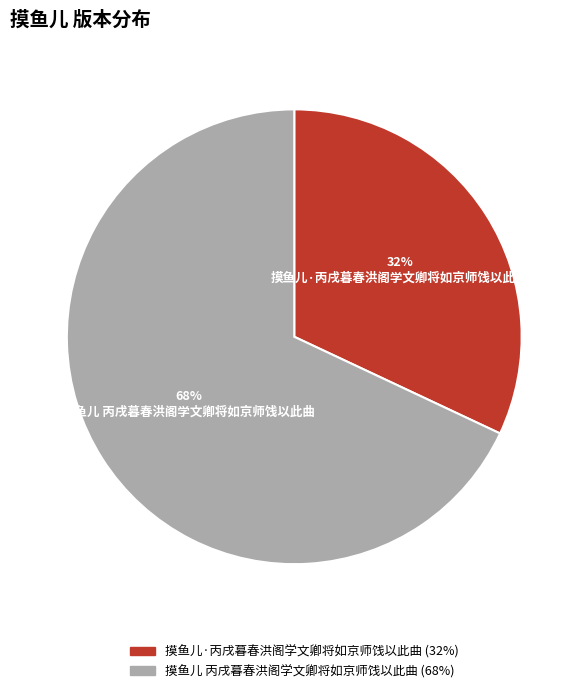

Do 摸鱼儿 丙戌暮春洪阁学文卿将如京师饯以此曲 and 摸鱼儿·丙戌暮春洪阁学文卿将如京师饯以此曲 together represent more than half of the pie?

Yes